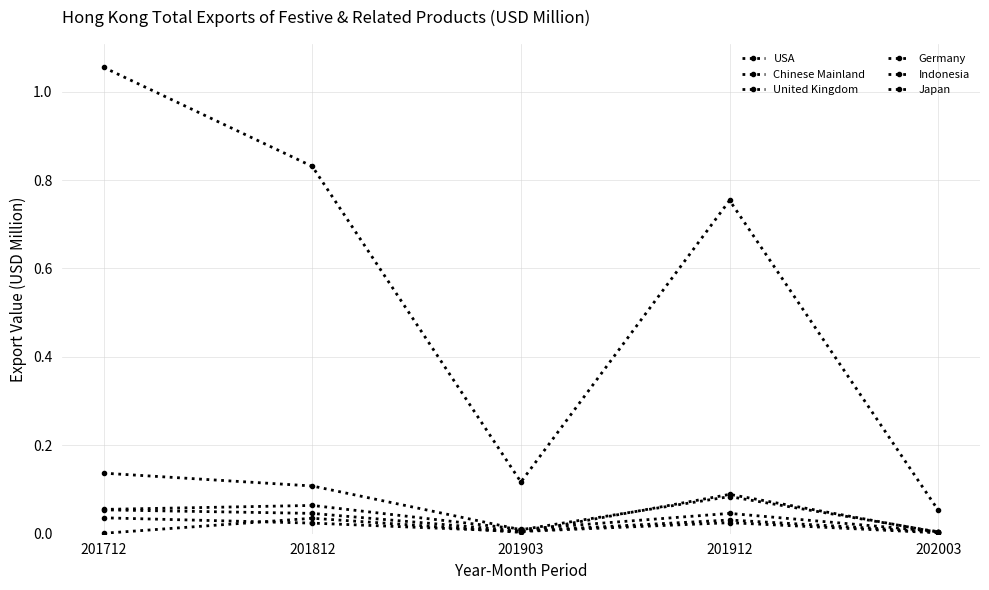

Which series changed the most between 201712 and 201812?

USA